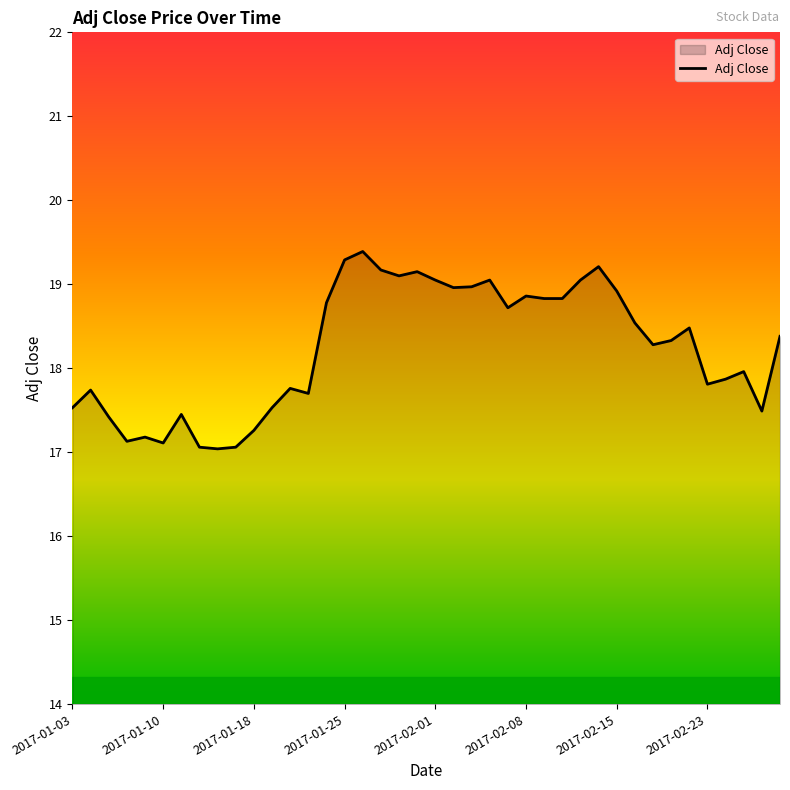

What is the smallest value displayed?

17.0